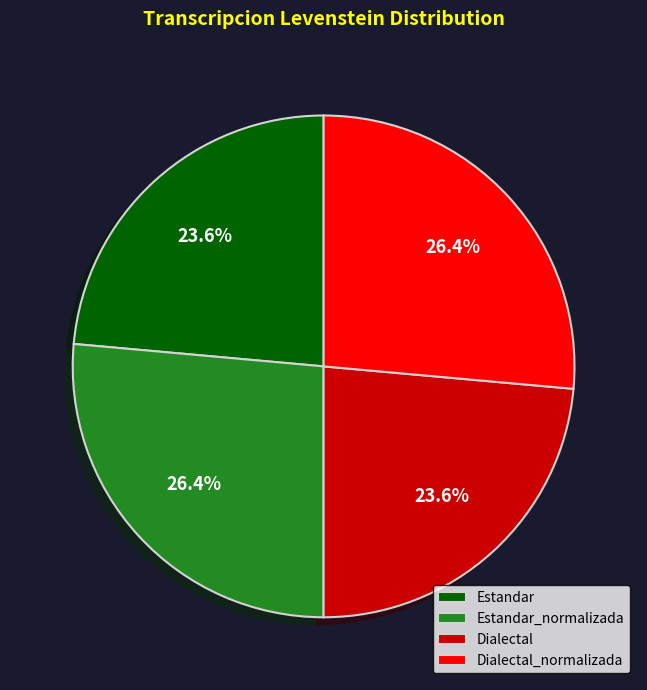

Does Estandar account for over 50% of the chart?

No